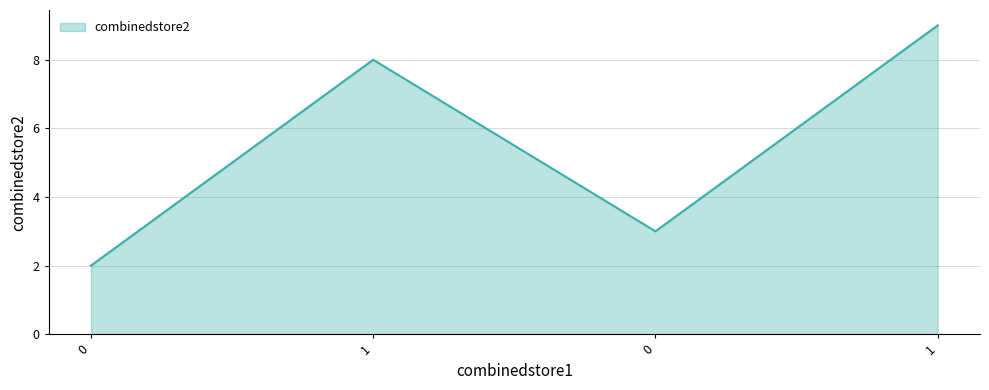

What is the difference between the maximum and minimum values?

7